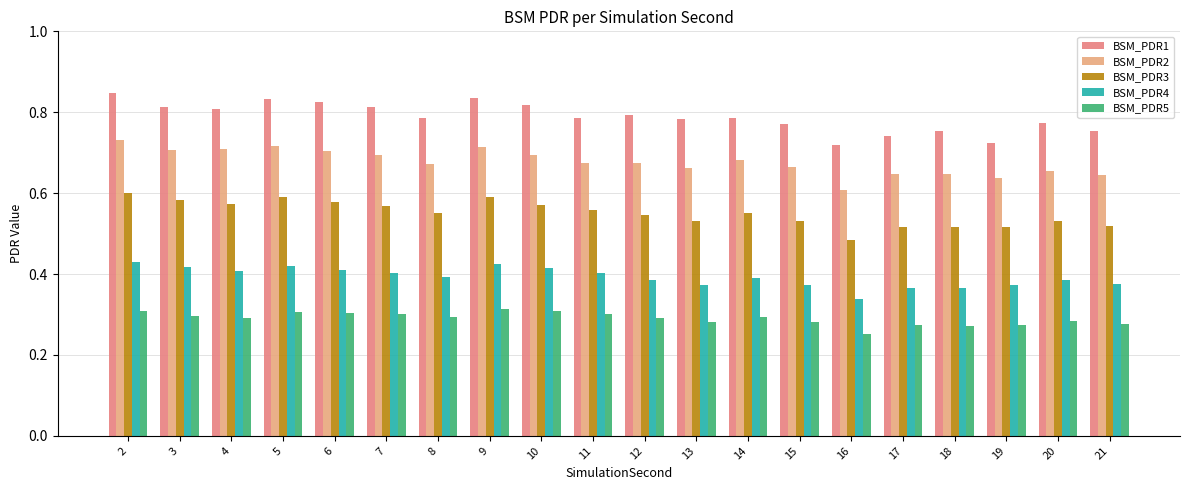

The BSM_PDR5 series shows 0.4 at 10. True or false?

False